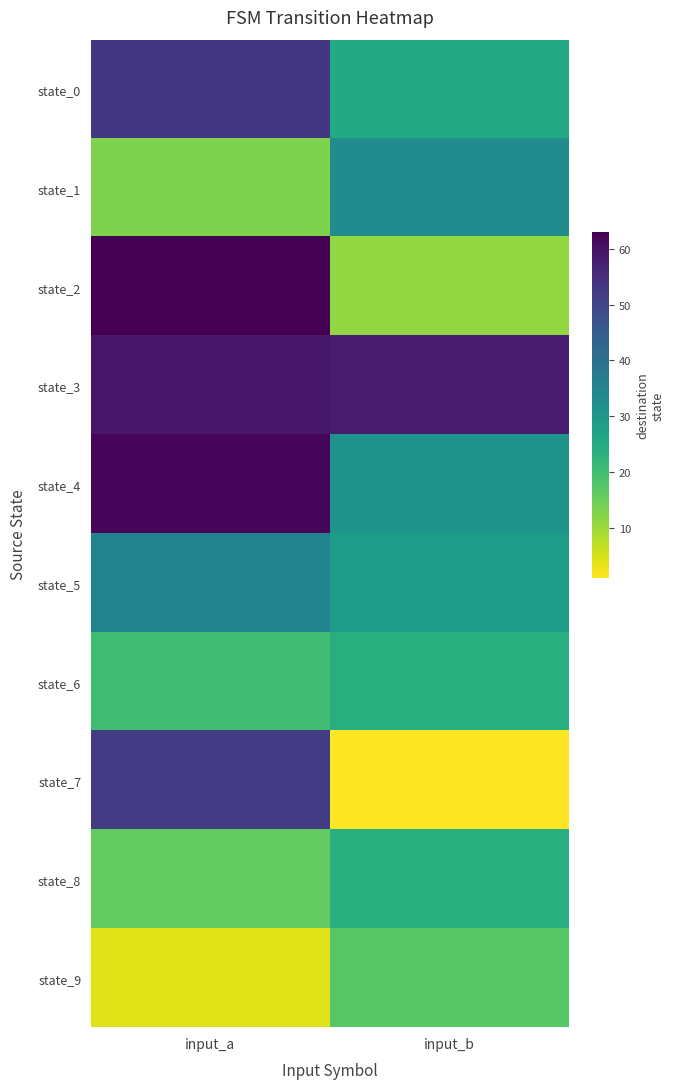

Reading left to right, transcribe all the data shown in this chart.

state_0: input_a=53	input_b=25
state_1: input_a=13	input_b=33
state_2: input_a=63	input_b=11
state_3: input_a=59	input_b=58
state_4: input_a=62	input_b=31
state_5: input_a=35	input_b=29
state_6: input_a=20	input_b=24
state_7: input_a=52	input_b=1
state_8: input_a=16	input_b=24
state_9: input_a=4	input_b=17